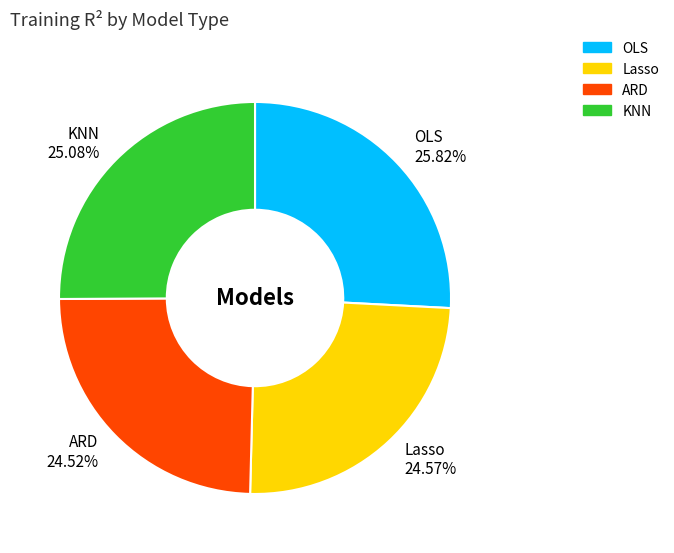

Does KNN account for over 50% of the chart?

No